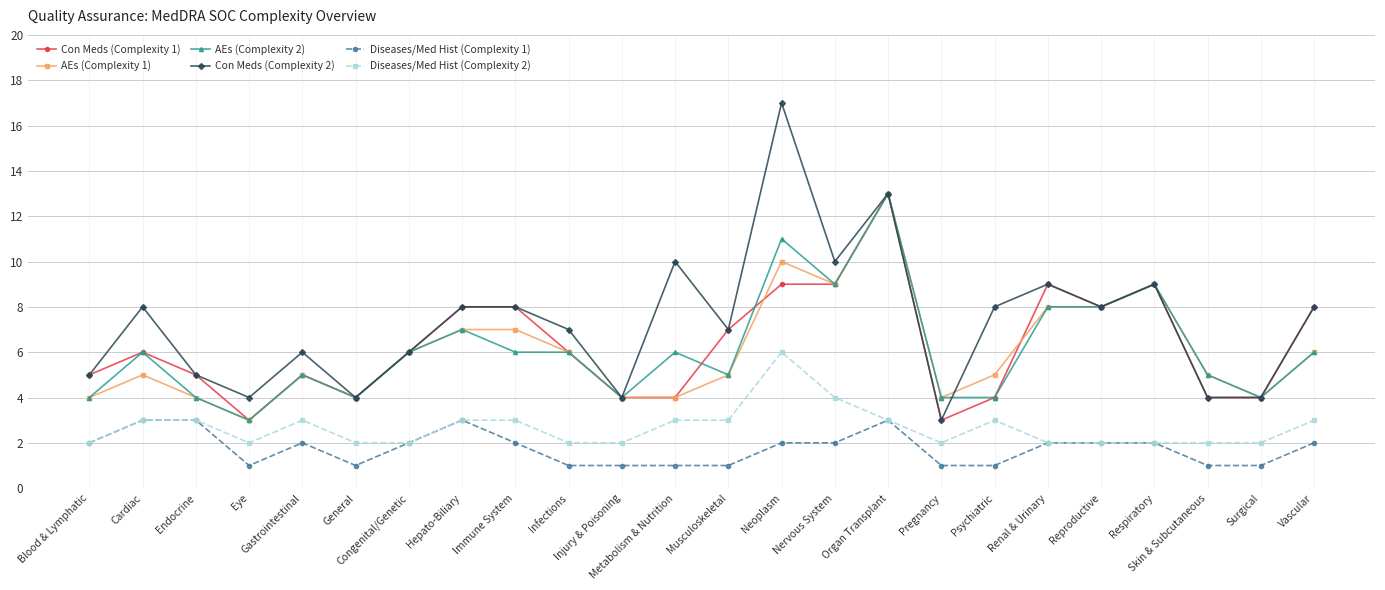

At which label does AEs (Complexity 2) reach its minimum?

Eye